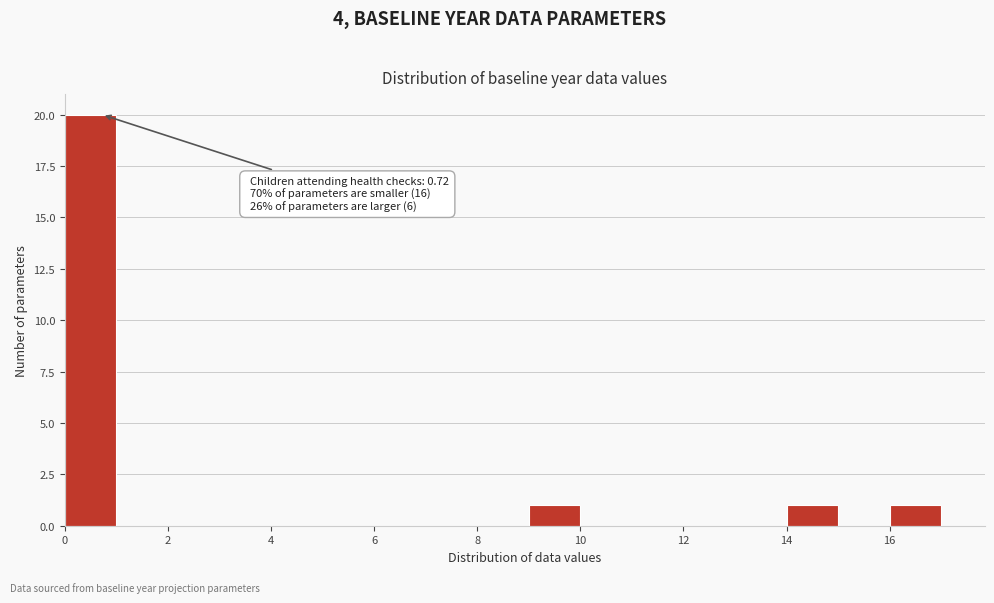

Over which range of the x-axis is the bar tallest?

0 to 1